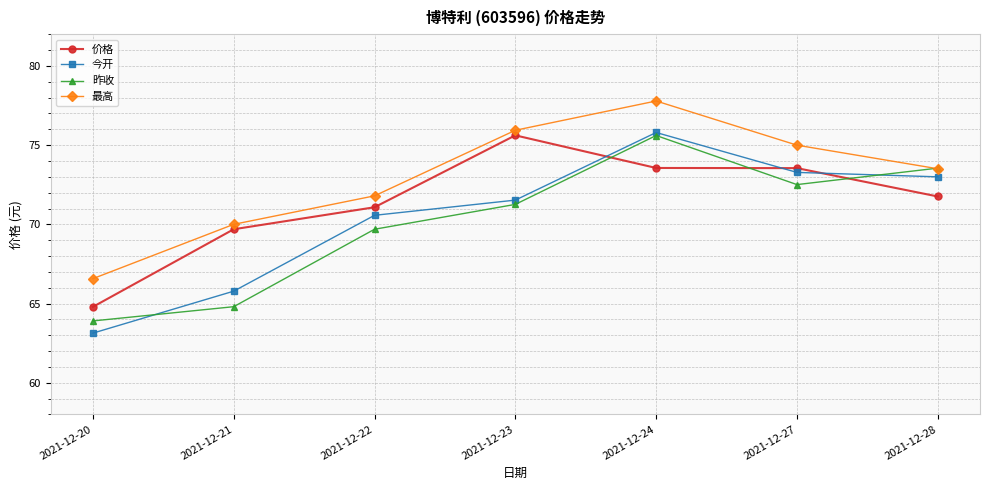

How many categories are shown in the chart?

7